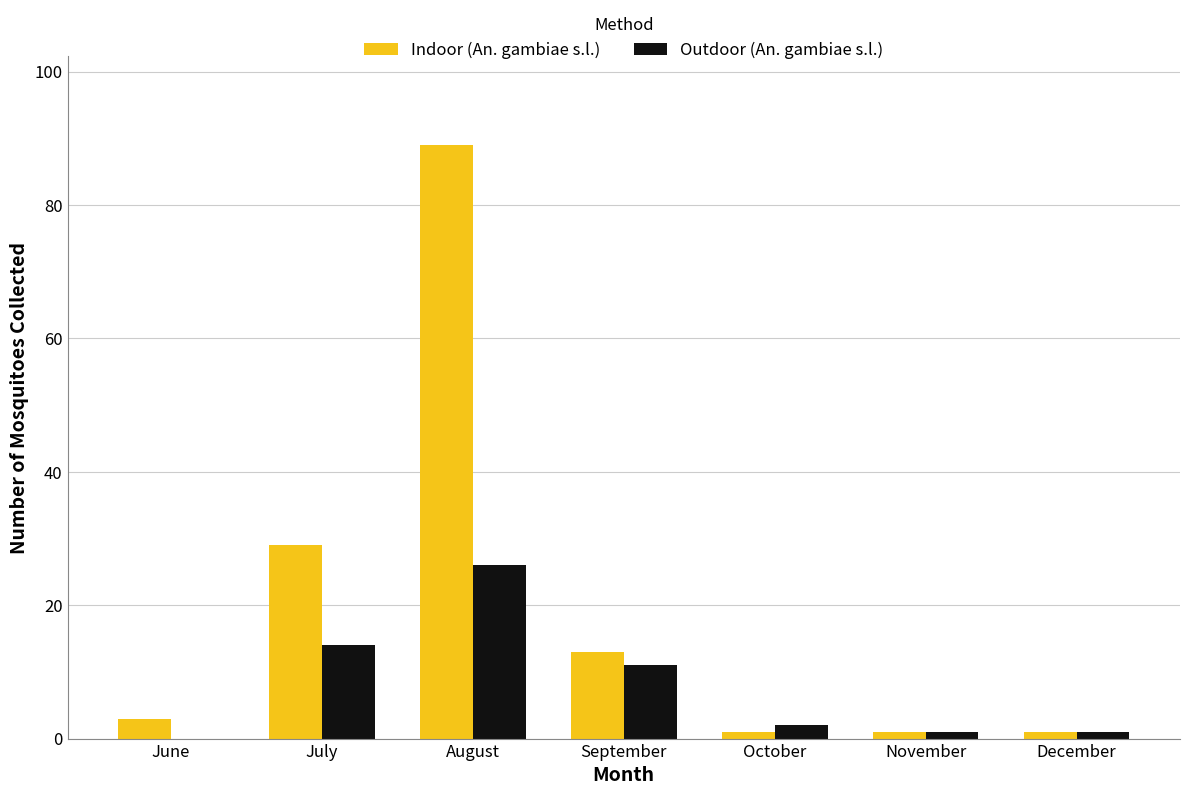

What is the maximum value for Indoor (An. gambiae s.l.)?

89